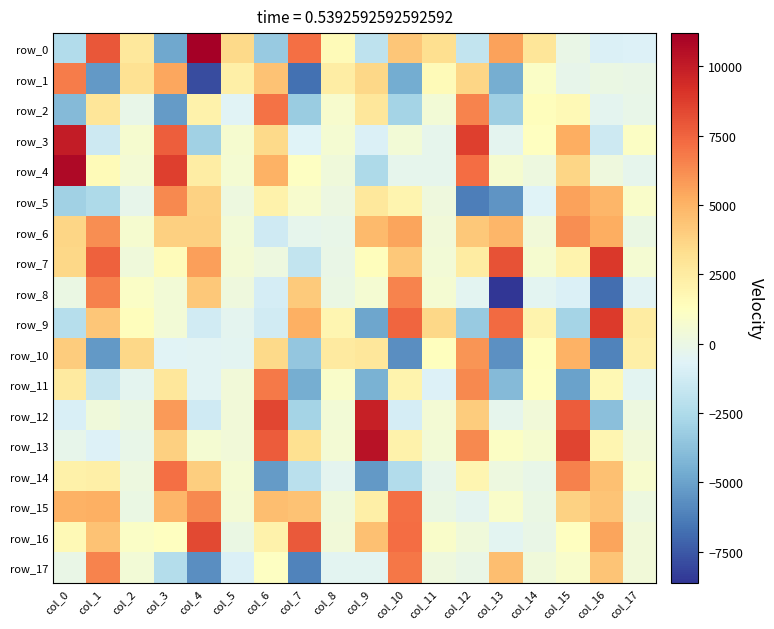

Which category has the lowest value across all series?

col_13